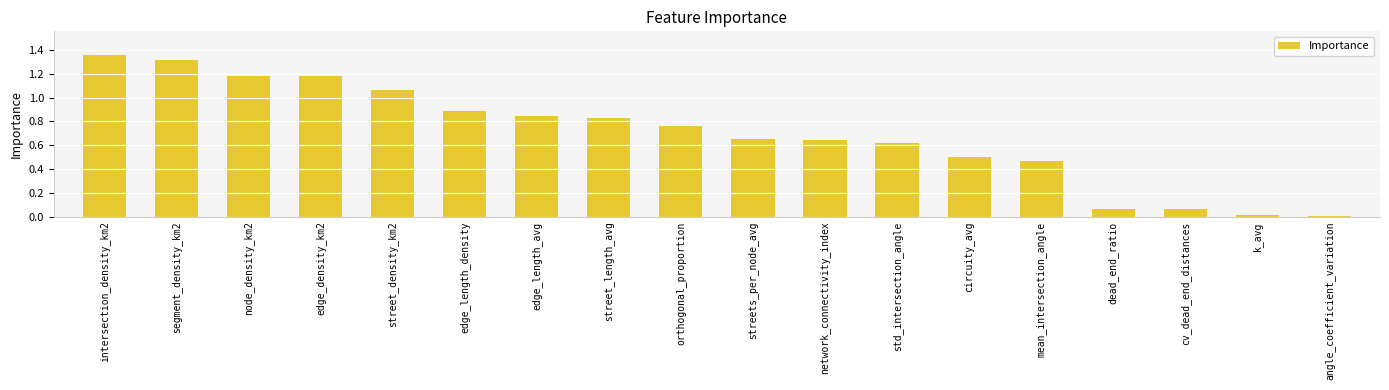

The value at orthogonal_proportion is 1.0. True or false?

False